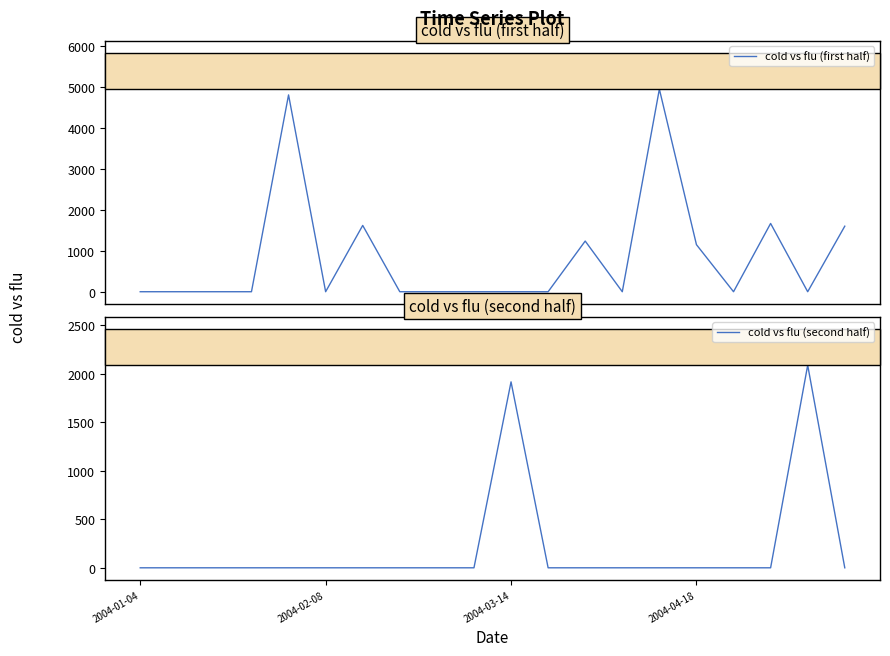

What is the highest value of the cold vs flu (first half) series?

4947.4